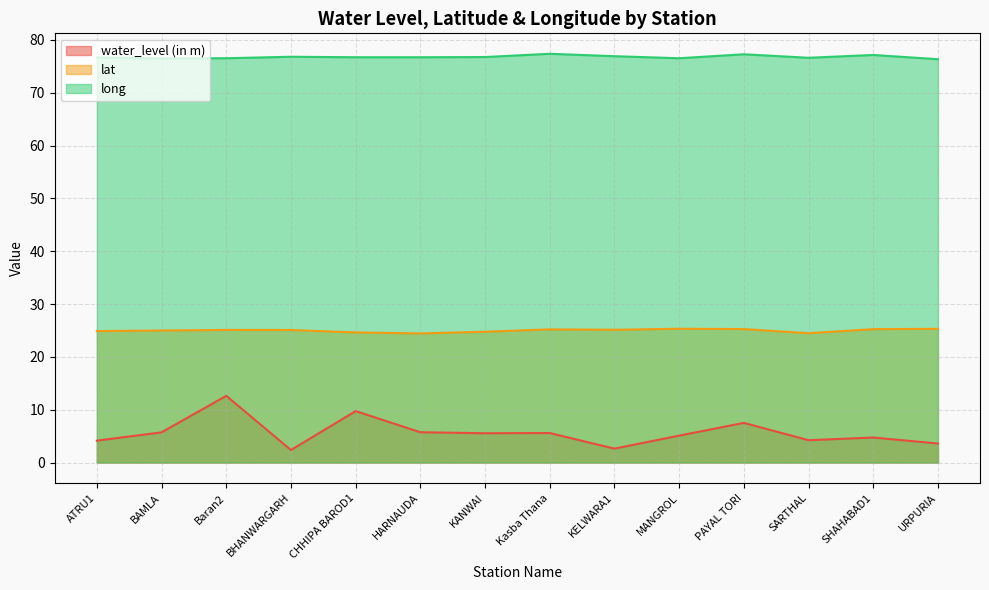

Where is the first local maximum for long?

BHANWARGARH